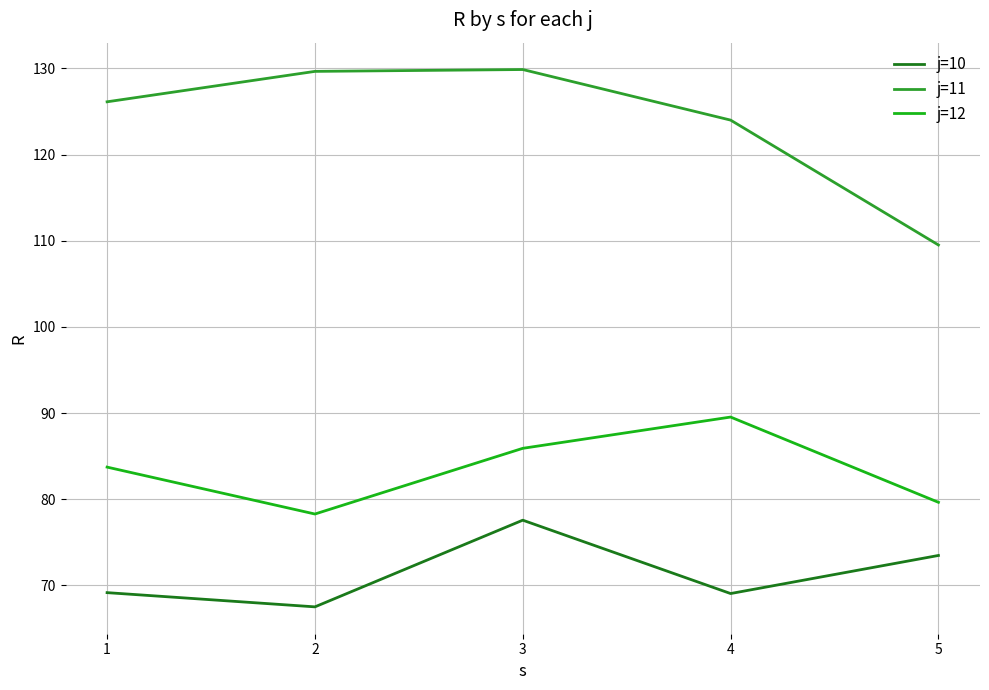

Which series has the largest total across all categories?

j=11